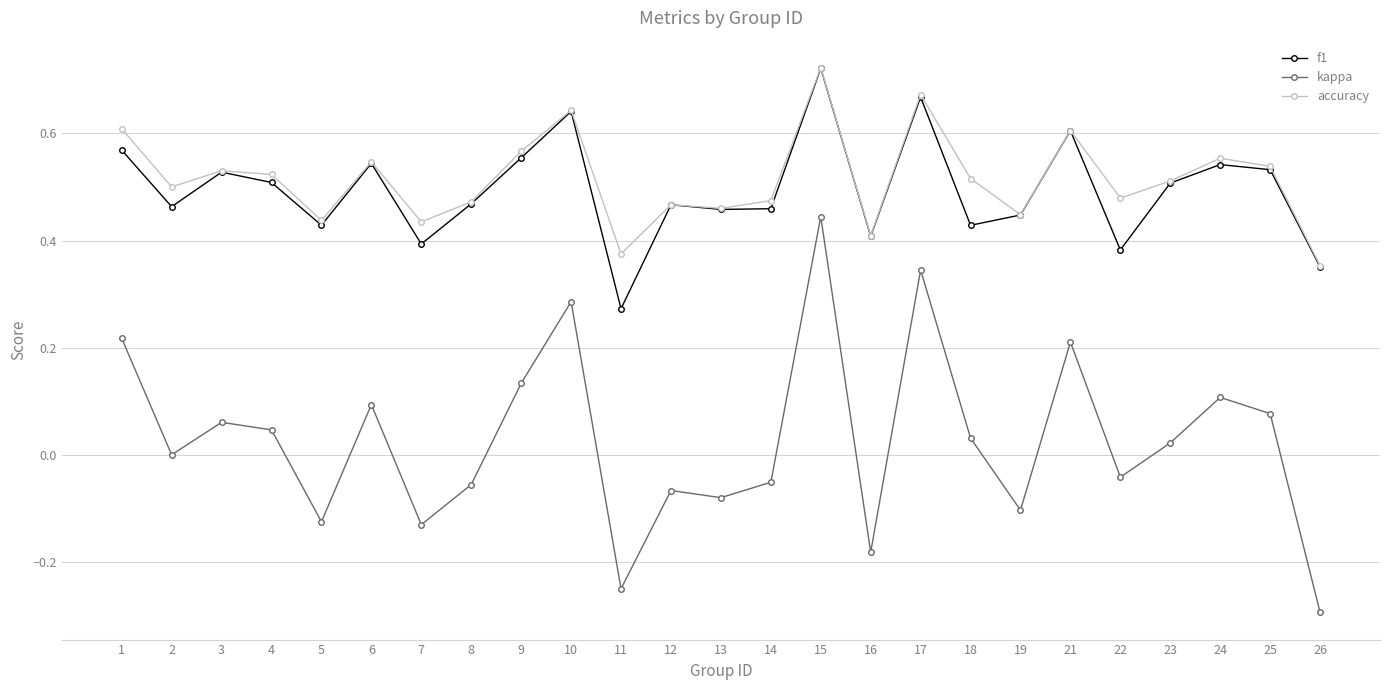

True or false: kappa and f1 cross at least once.

False